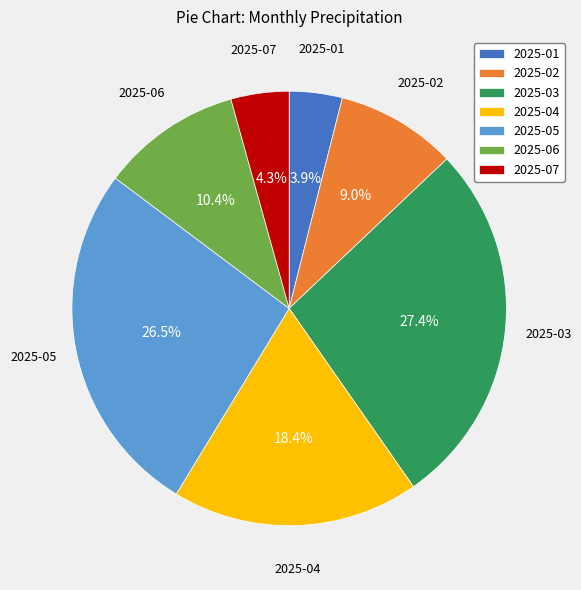

To the nearest percent, what is the combined percentage of 2025-04 and 2025-03?

46%